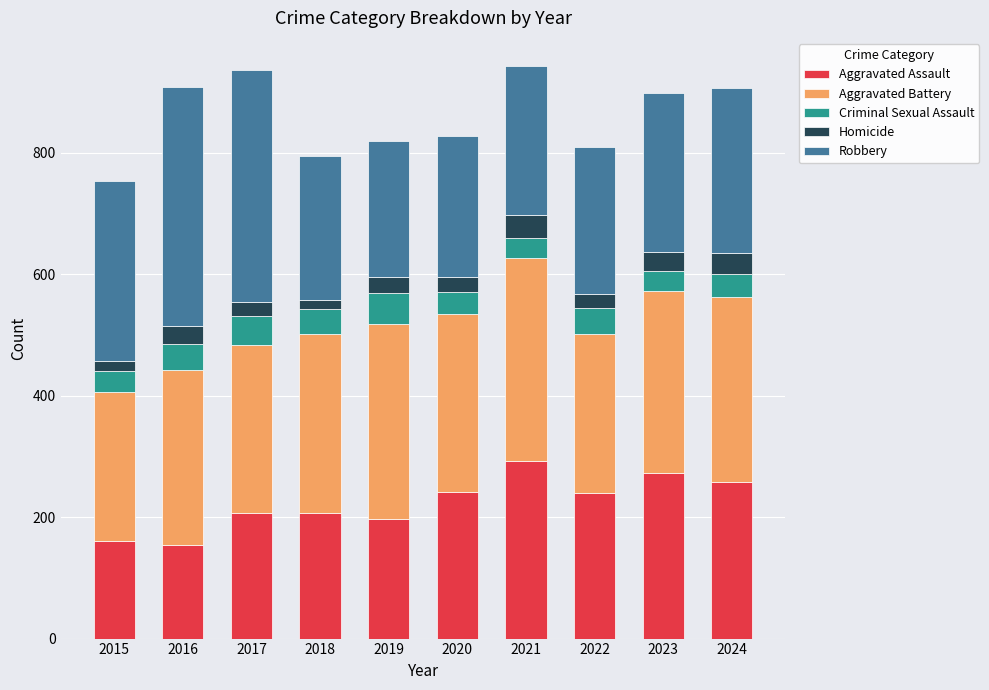

What is the total value across all series at 2023?

898